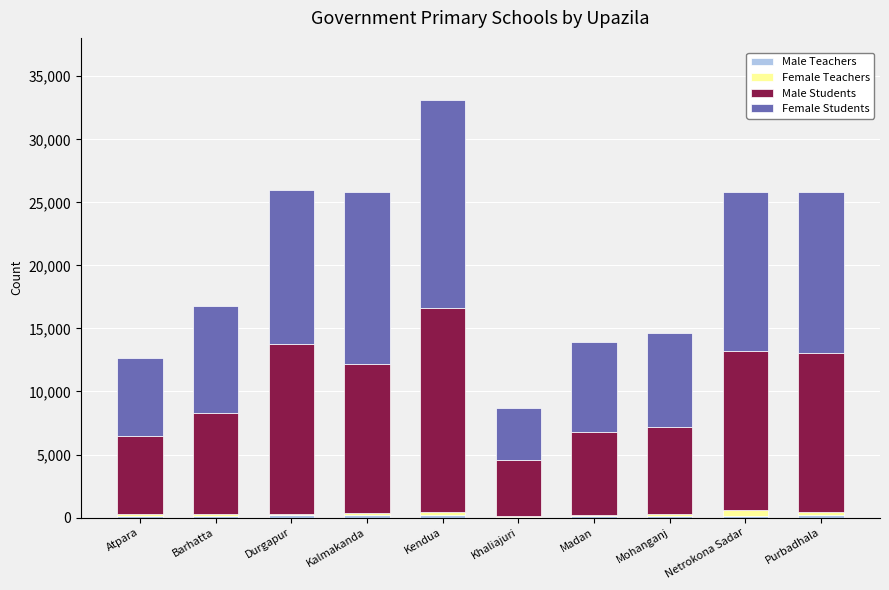

At which category is the sum across all series the highest?

Kendua